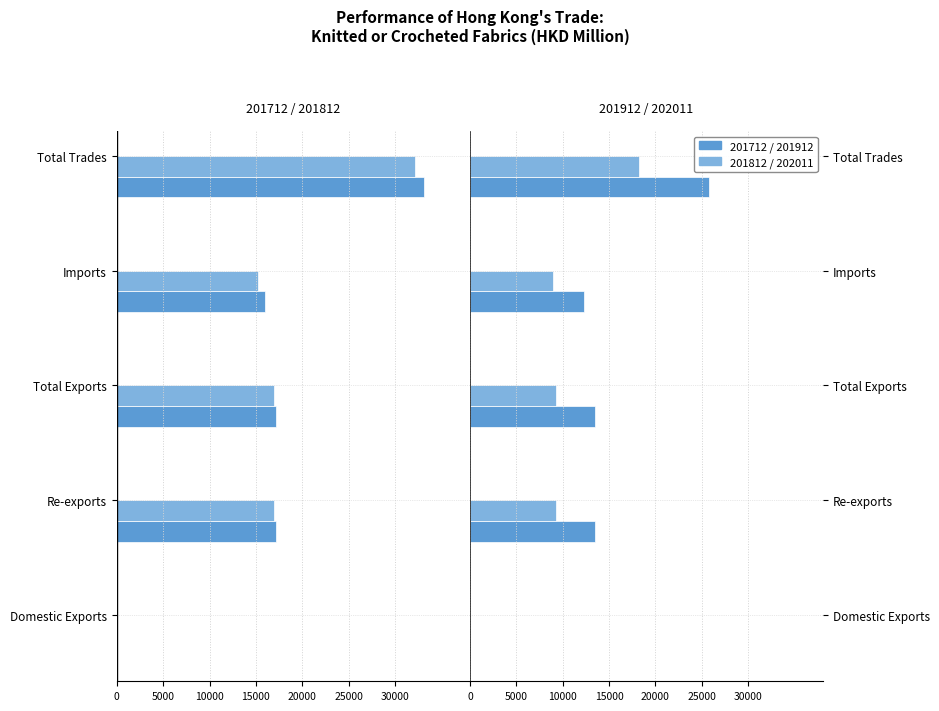

At how many categories does at least one series exceed -21014?

5